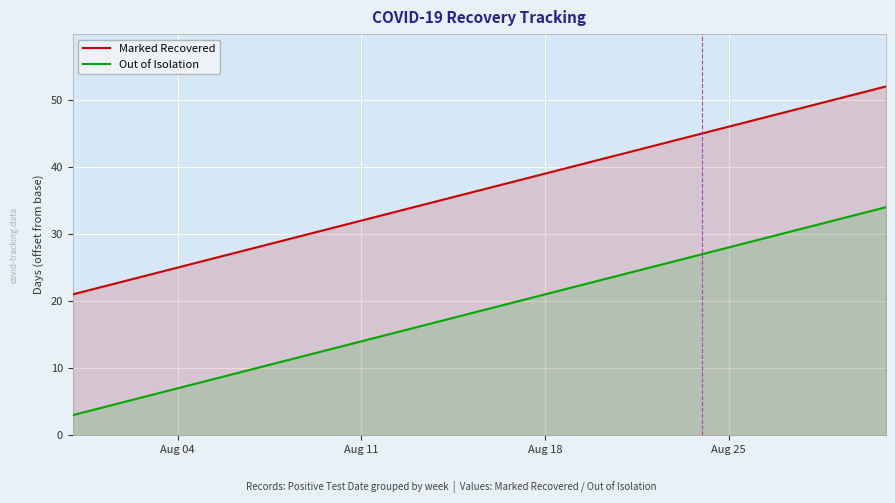

List the series in order of their peak value, lowest first.

Out of Isolation, Marked Recovered